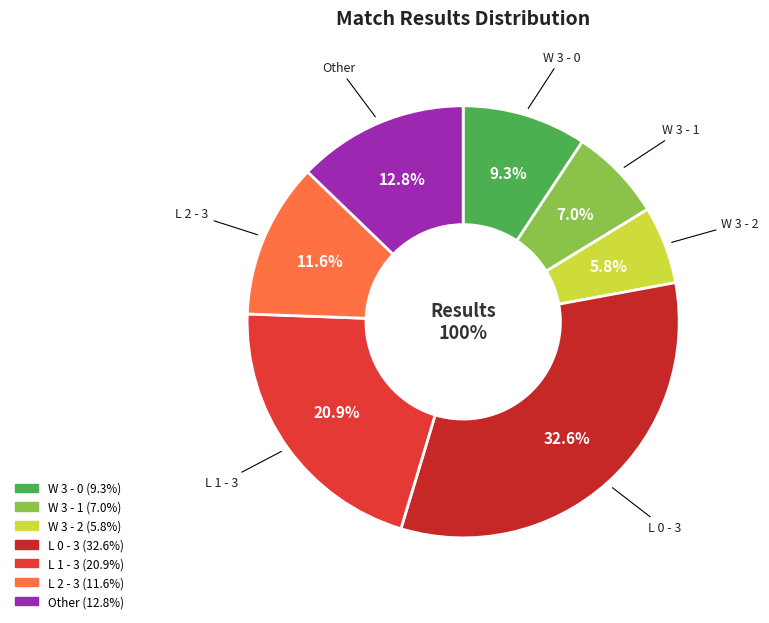

Which slice is the smallest?

W 3 - 2